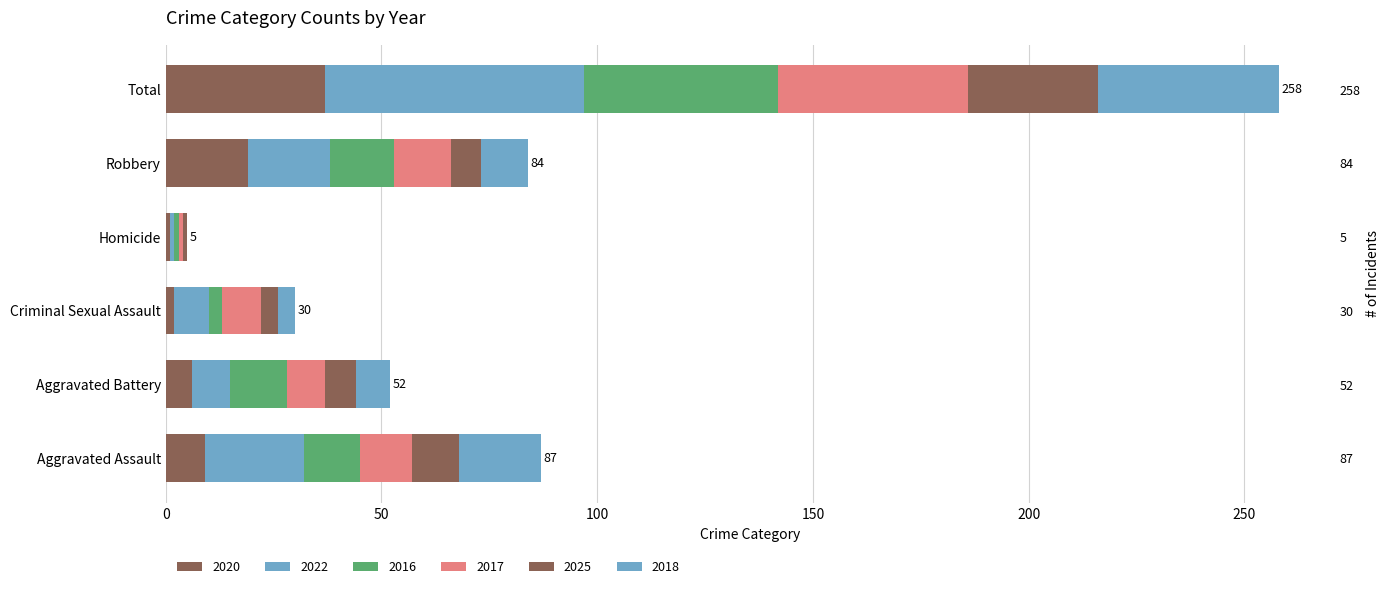

What is the difference between the 2025 values at Aggravated Battery and Total?

23